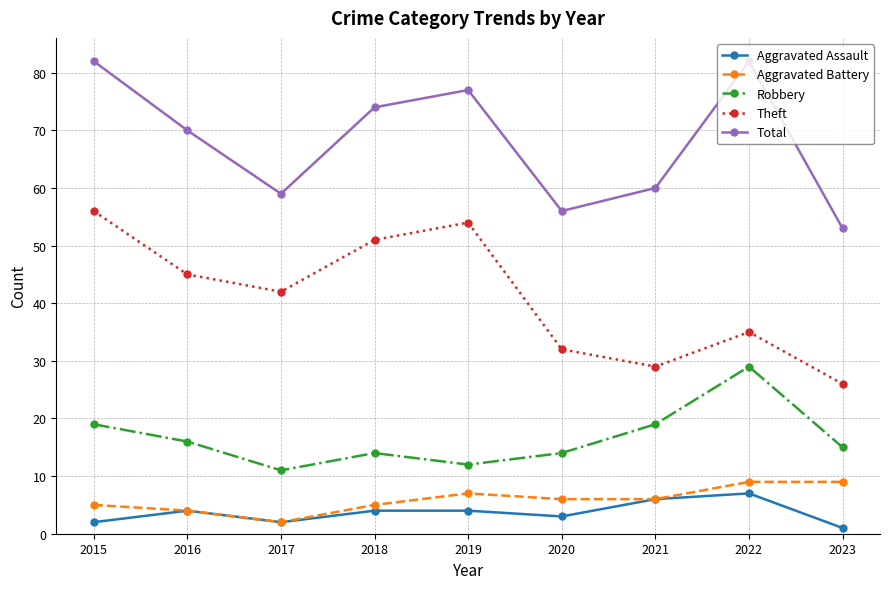

What is the difference between the maximum and minimum values in the Aggravated Battery series?

7